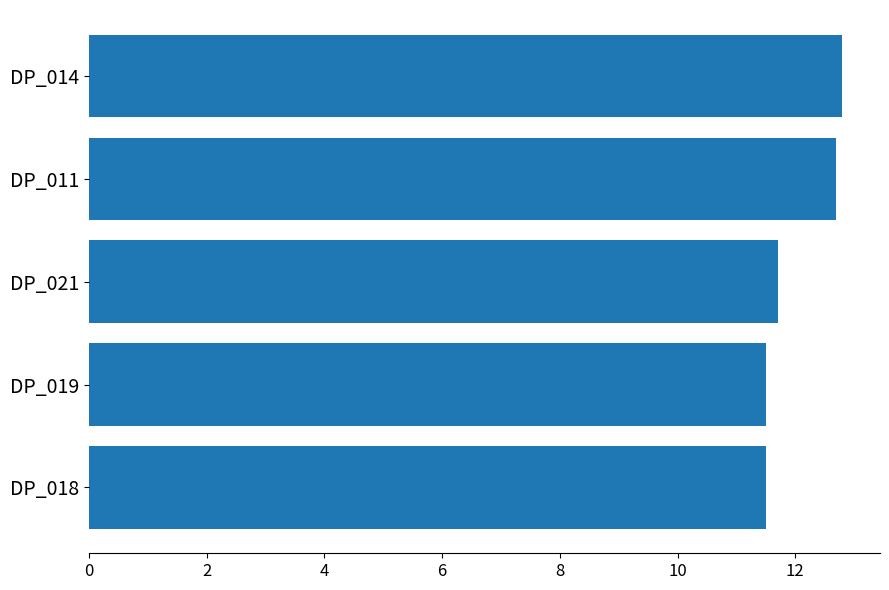

The chart shows a value of 19.2 at DP_014. True or false?

False